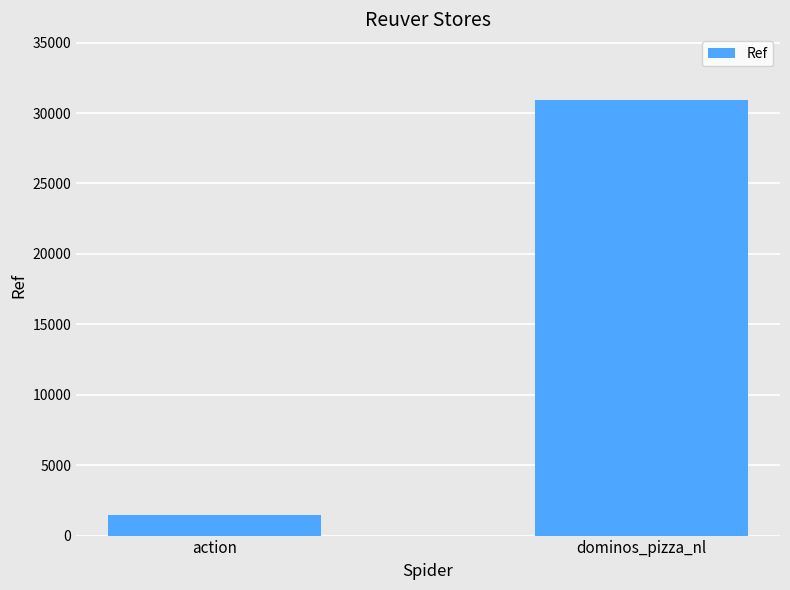

What is the sum of the values at dominos_pizza_nl and action?

32382